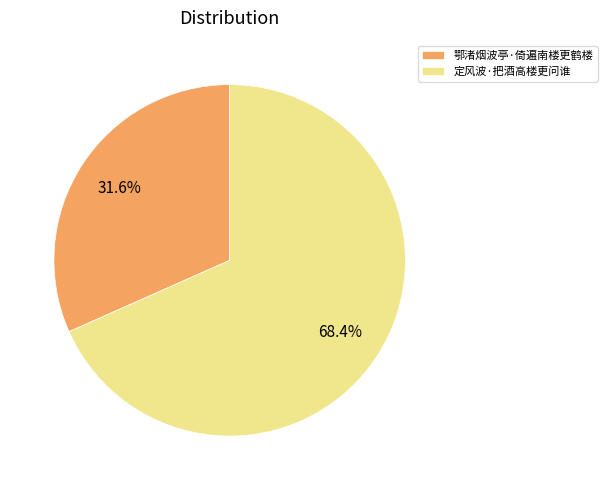

To the nearest percent, what is the difference between the 鄂渚烟波亭·倚遍南楼更鹤楼 and 定风波·把酒高楼更问谁 slice percentages?

37%